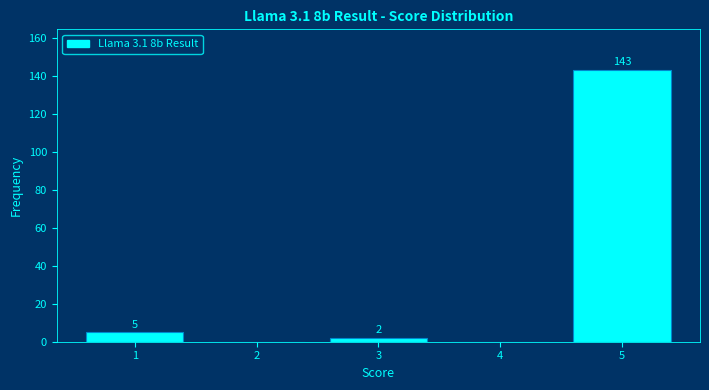

Over which range of the x-axis is the bar tallest?

4.5 to 5.5